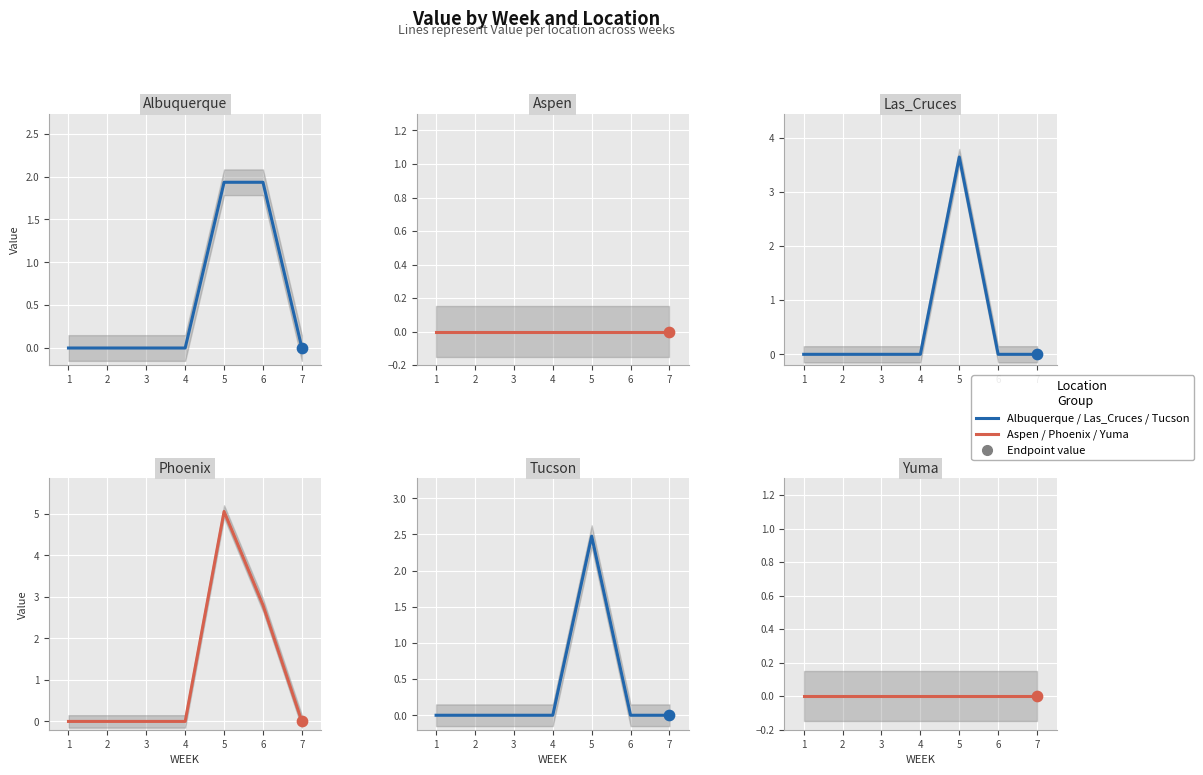

Which series has the largest total across all categories?

Phoenix